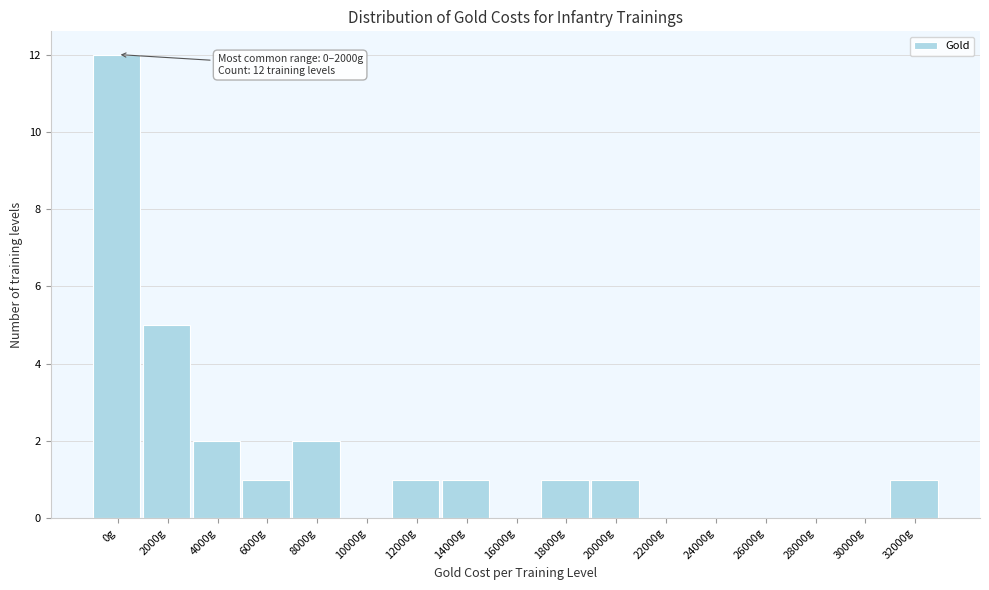

Reading right to left, what are all the values shown in this chart?

32000g=1	30000g=0	28000g=0	26000g=0	24000g=0	22000g=0	20000g=1	18000g=1	16000g=0	14000g=1	12000g=1	10000g=0	8000g=2	6000g=1	4000g=2	2000g=5	0g=12